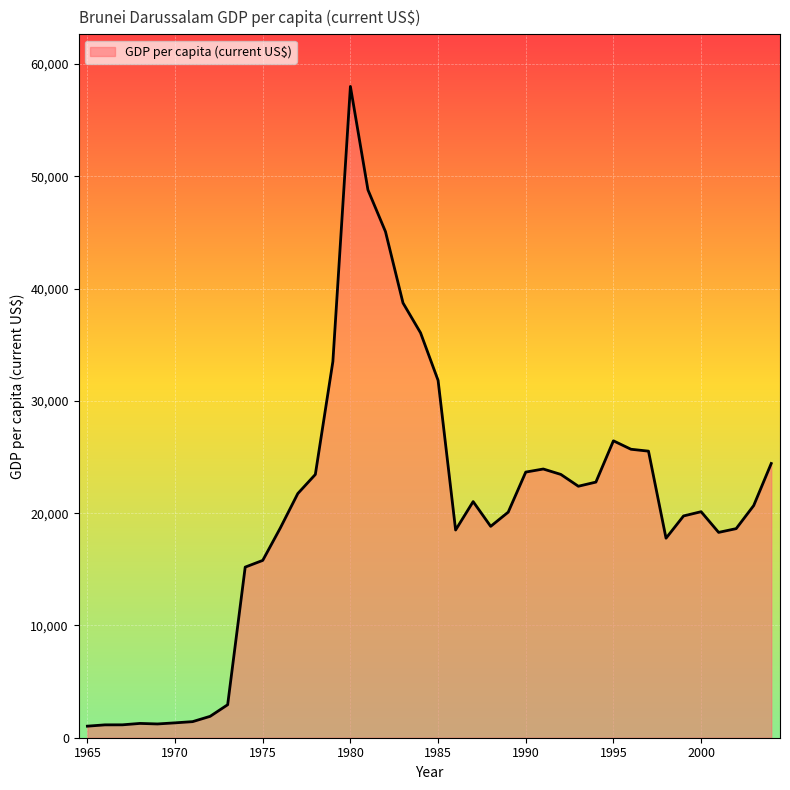

What is the maximum value shown in the chart?

58005.3